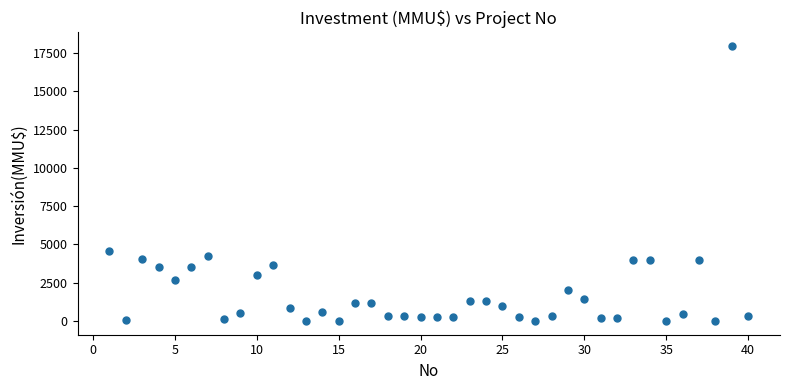

What is the range of Y values (max minus min)?

17950